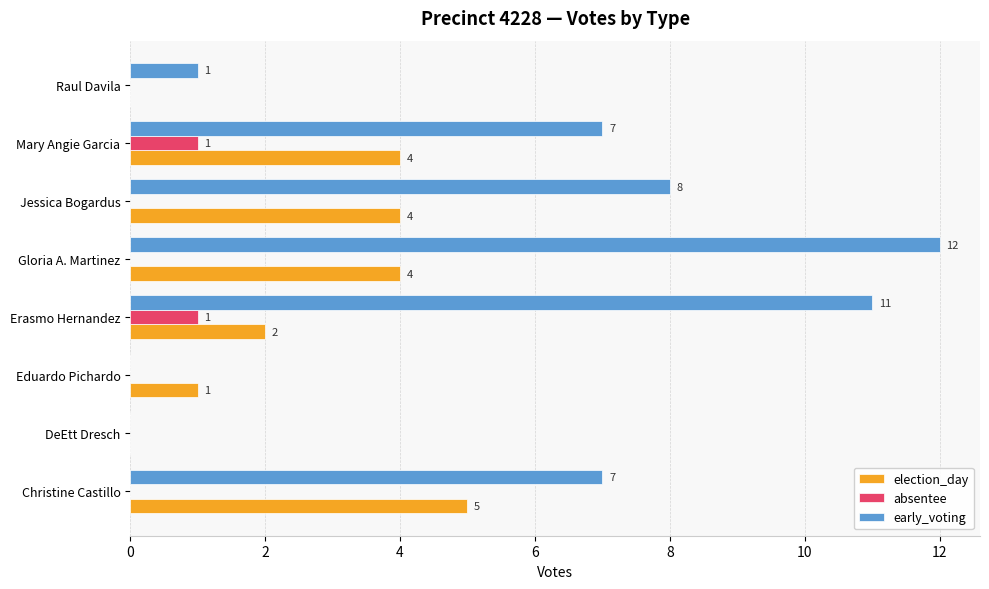

How many values in election_day are above zero?

6